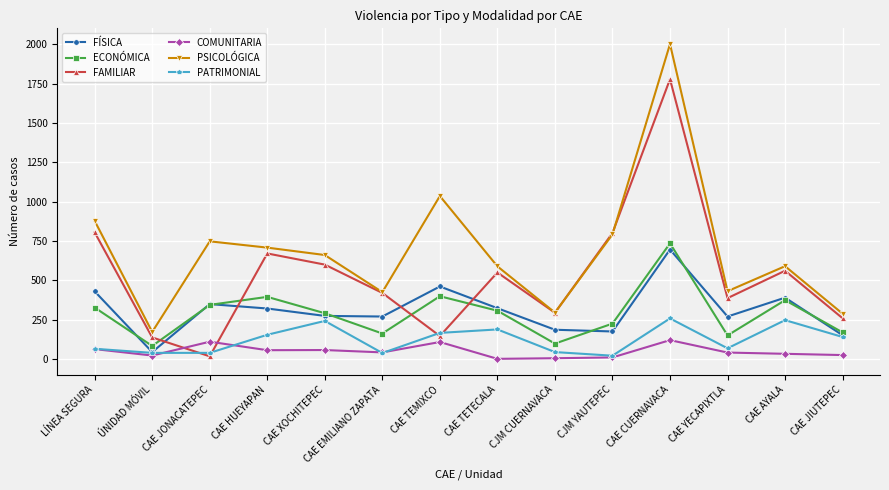

What is the label of the 1st point from the left?

LÍNEA SEGURA